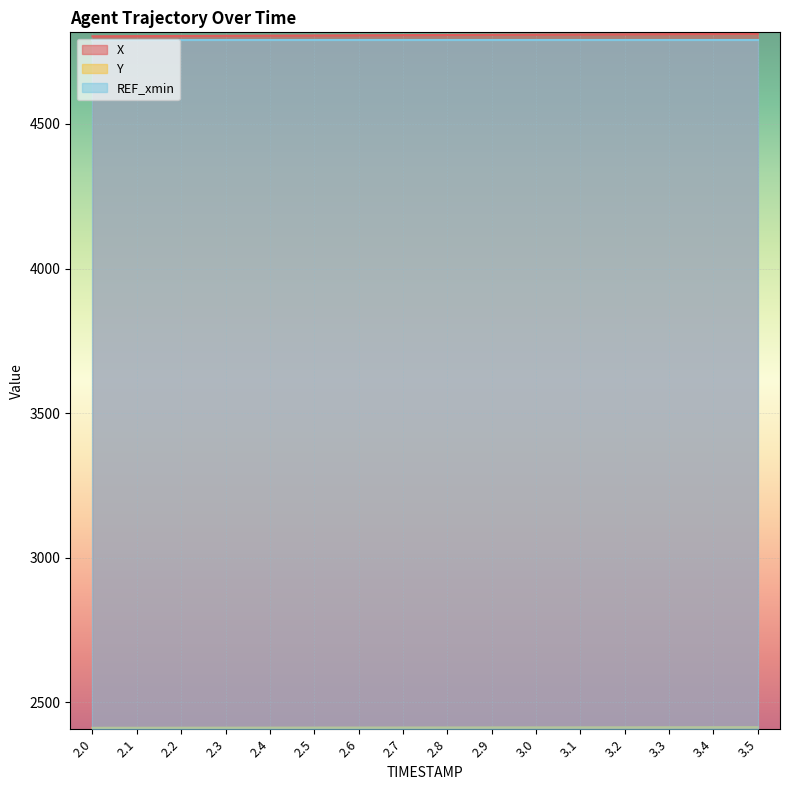

Which series has the largest total across all categories?

X